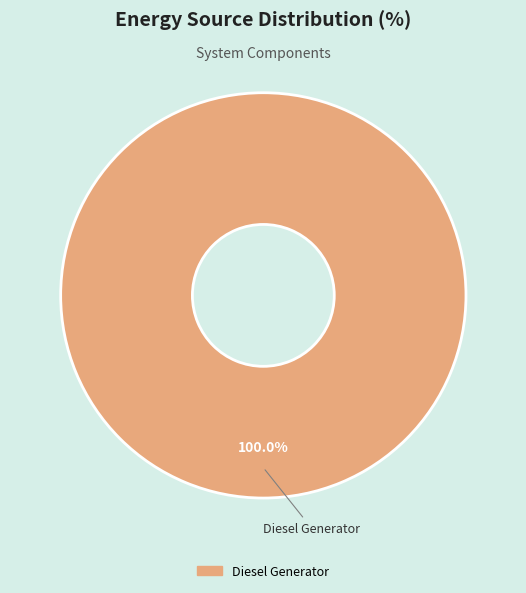

Is there a majority slice in this chart?

Yes